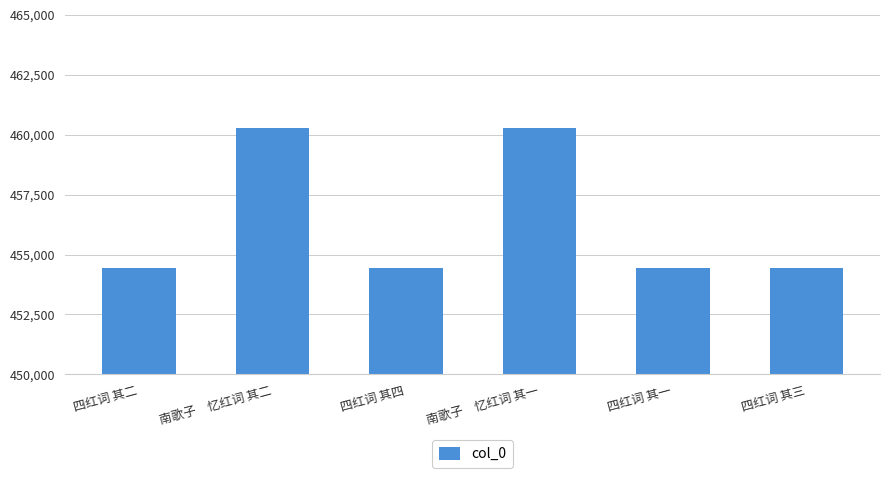

What is the value of the 2nd bar from the left?

460263